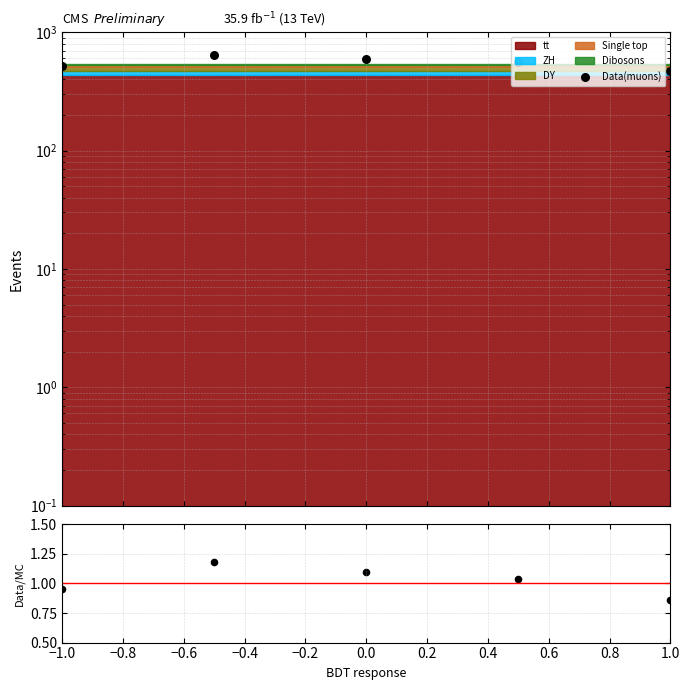

At how many categories does at least one series exceed 254?

5